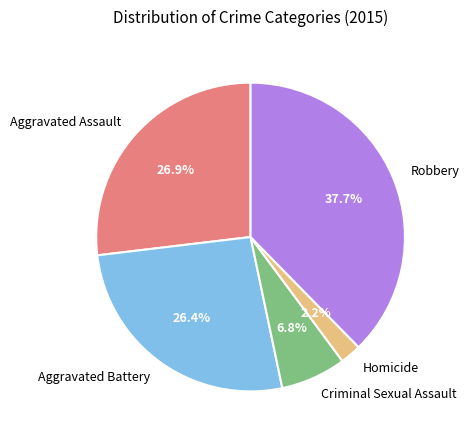

To the nearest percent, what is the average slice percentage?

20%